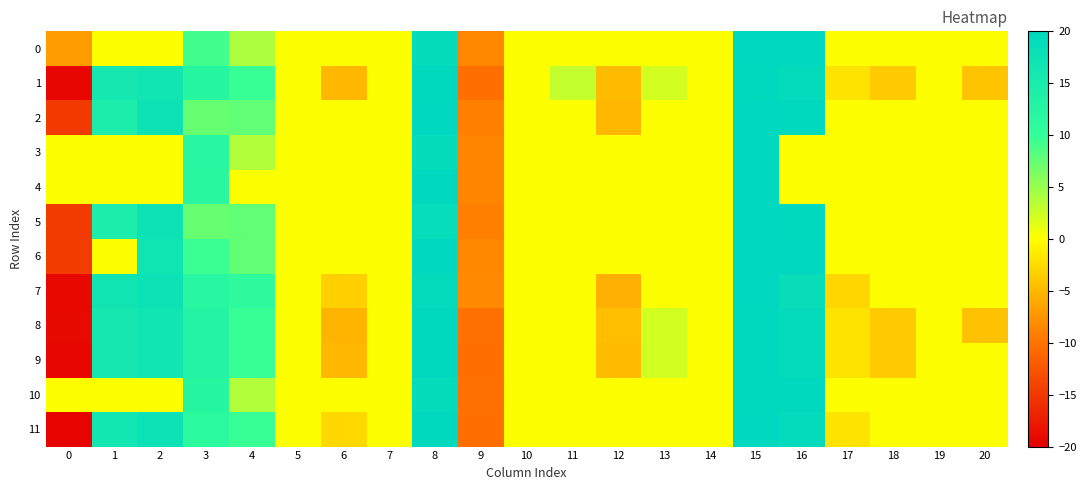

Reading left to right, list all the values displayed in this chart.

0: 0=-6.9	1=0.0	2=0.0	3=9.3	4=3.9	5=0.0	6=0.0	7=0.0	8=19.0	9=-8.5	10=0.0	11=0.0	12=0.0	13=0.0	14=0.0	15=20.0	16=20.0	17=0.0	18=0.0	19=0.0	20=0.0
1: 0=-19.3	1=16.0	2=16.5	3=12.3	4=9.8	5=0.0	6=-5.0	7=0.0	8=19.8	9=-10.2	10=0.0	11=2.9	12=-4.8	13=2.1	14=0.0	15=19.6	16=19.3	17=-2.0	18=-3.7	19=0.0	20=-4.1
2: 0=-14.9	1=14.4	2=17.2	3=7.4	4=7.8	5=0.0	6=0.0	7=0.0	8=19.9	9=-8.9	10=0.0	11=0.0	12=-5.1	13=0.0	14=0.0	15=20.0	16=19.6	17=0.0	18=0.0	19=0.0	20=0.0
3: 0=0.0	1=0.0	2=0.0	3=12.1	4=3.9	5=0.0	6=0.0	7=0.0	8=19.0	9=-8.7	10=0.0	11=0.0	12=0.0	13=0.0	14=0.0	15=20.0	16=0.0	17=0.0	18=0.0	19=0.0	20=0.0
4: 0=0.0	1=0.0	2=0.0	3=12.0	4=0.0	5=0.0	6=0.0	7=0.0	8=19.9	9=-8.7	10=0.0	11=0.0	12=0.0	13=0.0	14=0.0	15=20.0	16=0.0	17=0.0	18=0.0	19=0.0	20=0.0
5: 0=-14.7	1=14.4	2=17.2	3=7.4	4=7.8	5=0.0	6=0.0	7=0.0	8=18.7	9=-9.0	10=0.0	11=0.0	12=0.0	13=0.0	14=0.0	15=20.0	16=19.6	17=0.0	18=0.0	19=0.0	20=0.0
6: 0=-14.7	1=0.0	2=17.0	3=9.6	4=7.8	5=0.0	6=0.0	7=0.0	8=19.9	9=-8.5	10=0.0	11=0.0	12=0.0	13=0.0	14=0.0	15=19.9	16=20.0	17=0.0	18=0.0	19=0.0	20=0.0
7: 0=-19.2	1=16.6	2=17.5	3=12.1	4=11.1	5=0.0	6=-3.4	7=0.0	8=19.4	9=-8.4	10=0.0	11=0.0	12=-5.6	13=0.0	14=0.0	15=20.0	16=18.5	17=-2.8	18=0.0	19=0.0	20=0.0
8: 0=-19.0	1=16.0	2=16.5	3=12.9	4=9.8	5=0.0	6=-5.2	7=0.0	8=19.7	9=-10.2	10=0.0	11=0.0	12=-4.7	13=2.2	14=0.0	15=19.6	16=19.3	17=-2.0	18=-3.7	19=0.0	20=-4.3
9: 0=-19.3	1=16.0	2=16.5	3=12.9	4=9.8	5=0.0	6=-5.1	7=0.0	8=19.7	9=-10.2	10=0.0	11=0.0	12=-4.8	13=2.2	14=0.0	15=19.6	16=19.3	17=-2.0	18=-3.7	19=0.0	20=0.0
10: 0=0.0	1=0.0	2=0.0	3=12.2	4=3.9	5=0.0	6=0.0	7=0.0	8=19.0	9=-10.1	10=0.0	11=0.0	12=0.0	13=0.0	14=0.0	15=19.8	16=19.8	17=0.0	18=0.0	19=0.0	20=0.0
11: 0=-19.6	1=16.3	2=17.4	3=11.5	4=9.8	5=0.0	6=-2.7	7=0.0	8=19.7	9=-10.2	10=0.0	11=0.0	12=0.0	13=0.0	14=0.0	15=20.0	16=19.2	17=-2.0	18=0.0	19=0.0	20=0.0